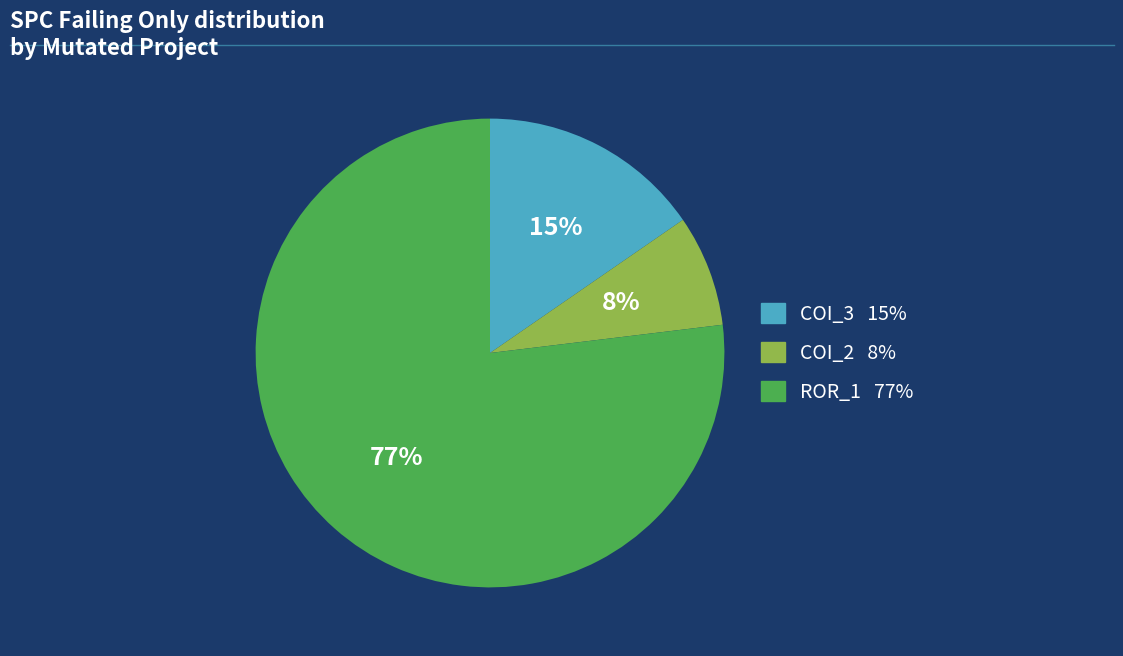

Is there a majority slice in this chart?

Yes